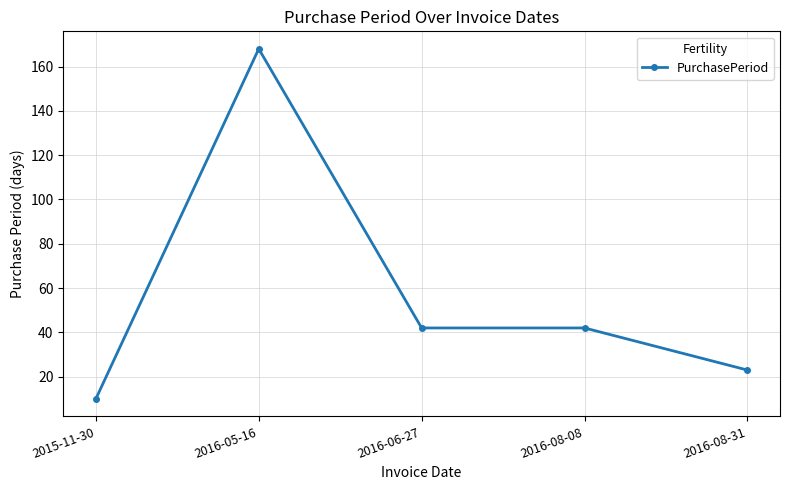

What position from the left is 2016-05-16?

2